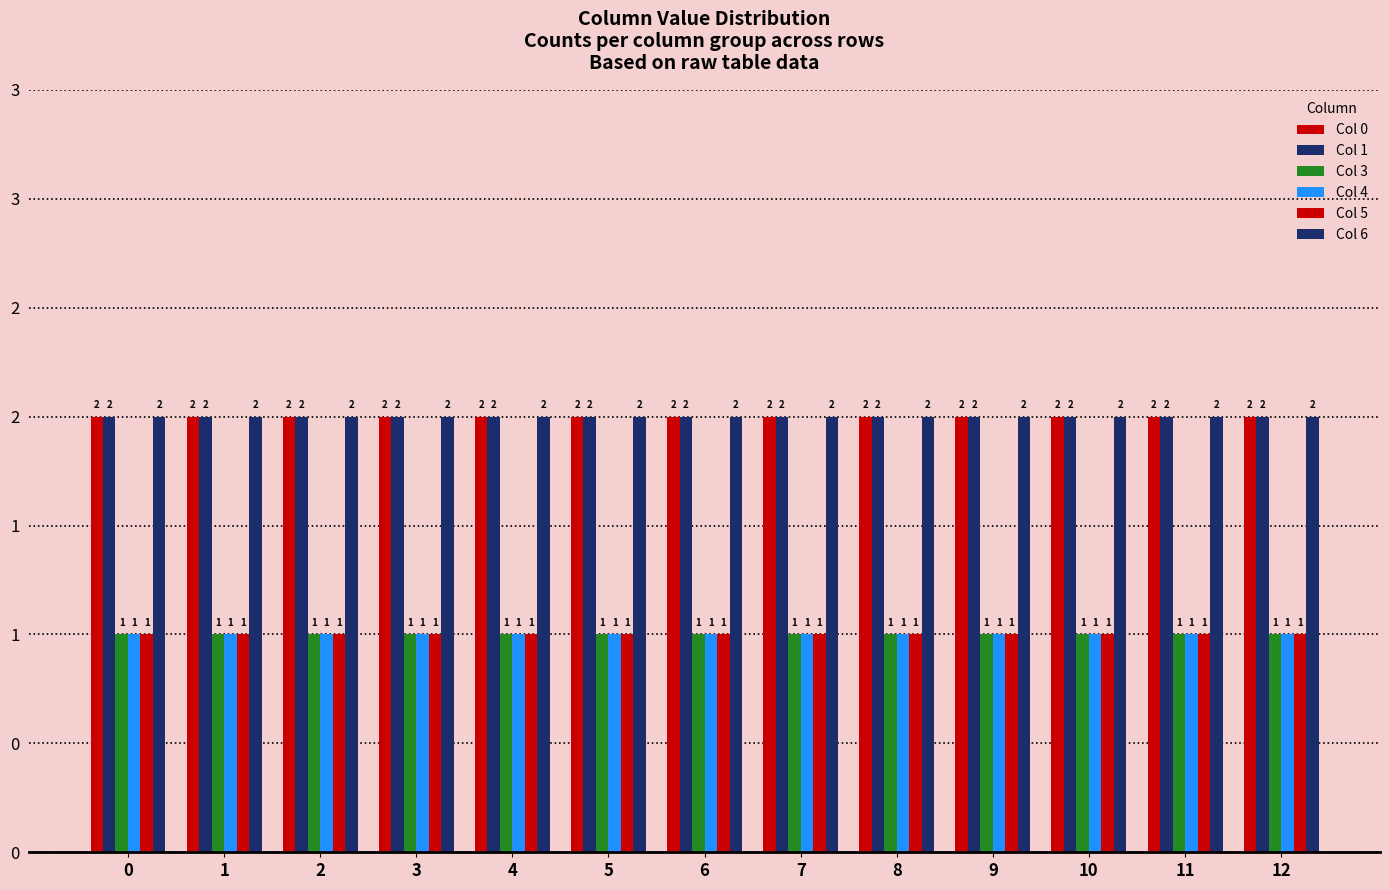

Does the chart contain stacked bars?

No